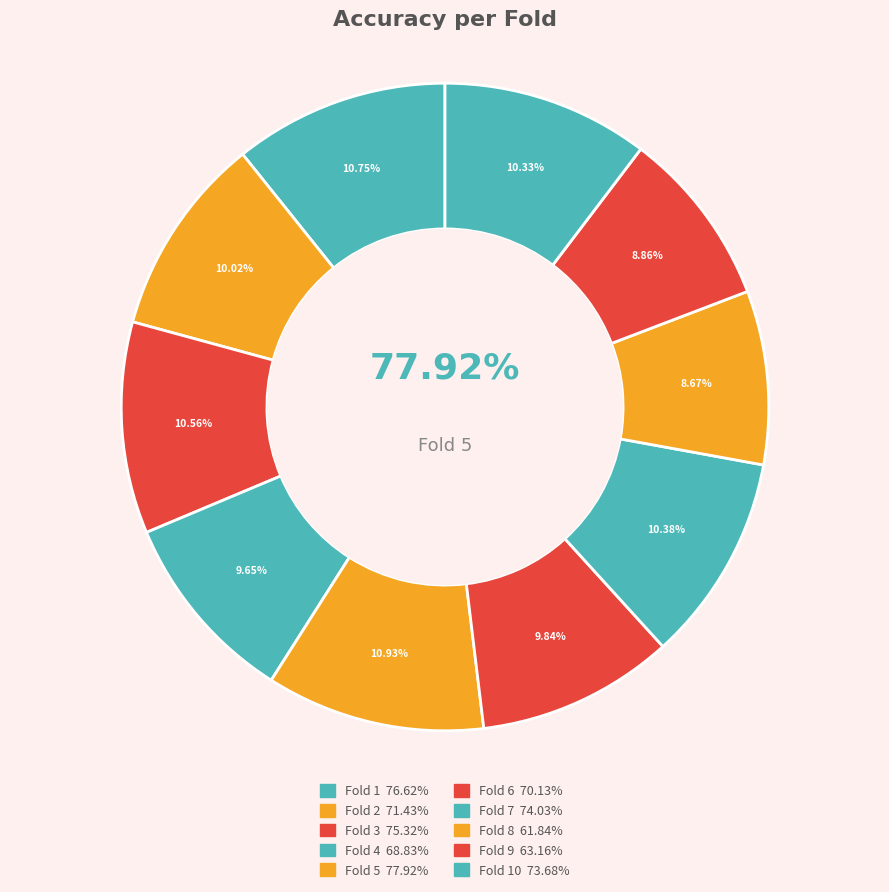

To the nearest percent, what percentage of the pie is Fold 7?

10%